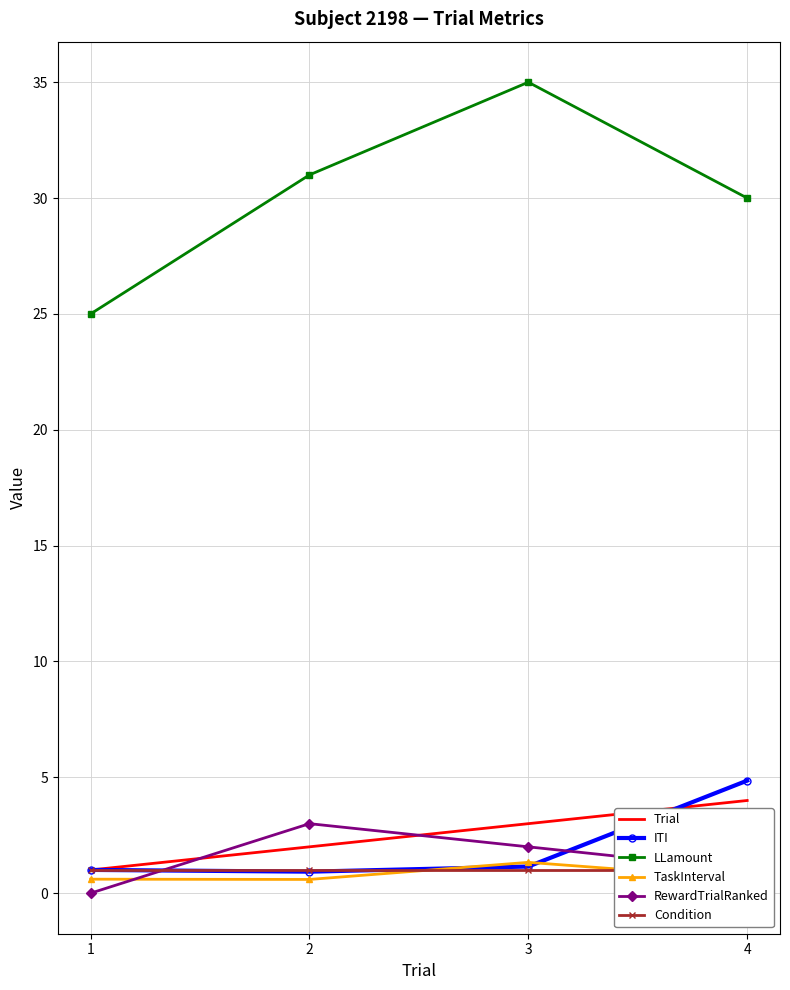

At which label does RewardTrialRanked reach its peak?

2